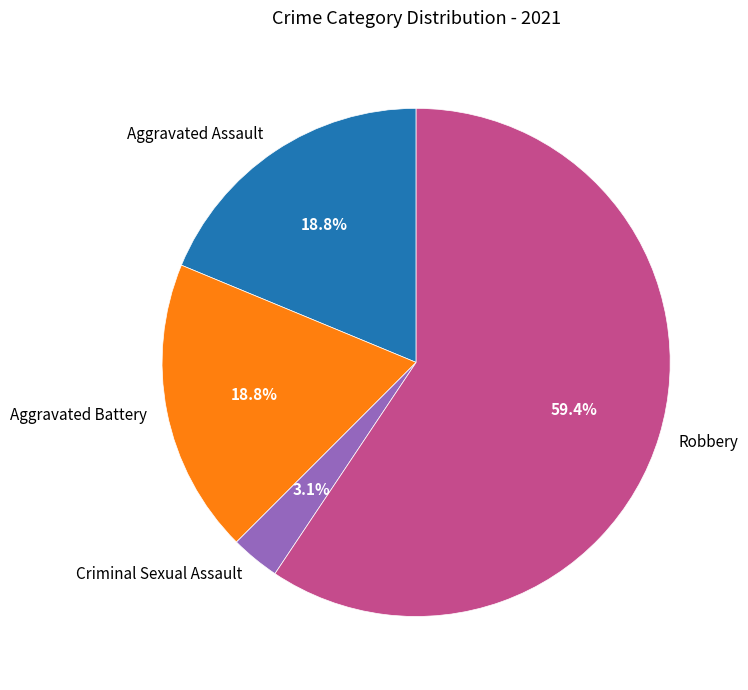

Between Aggravated Battery and Criminal Sexual Assault, which is larger?

Aggravated Battery